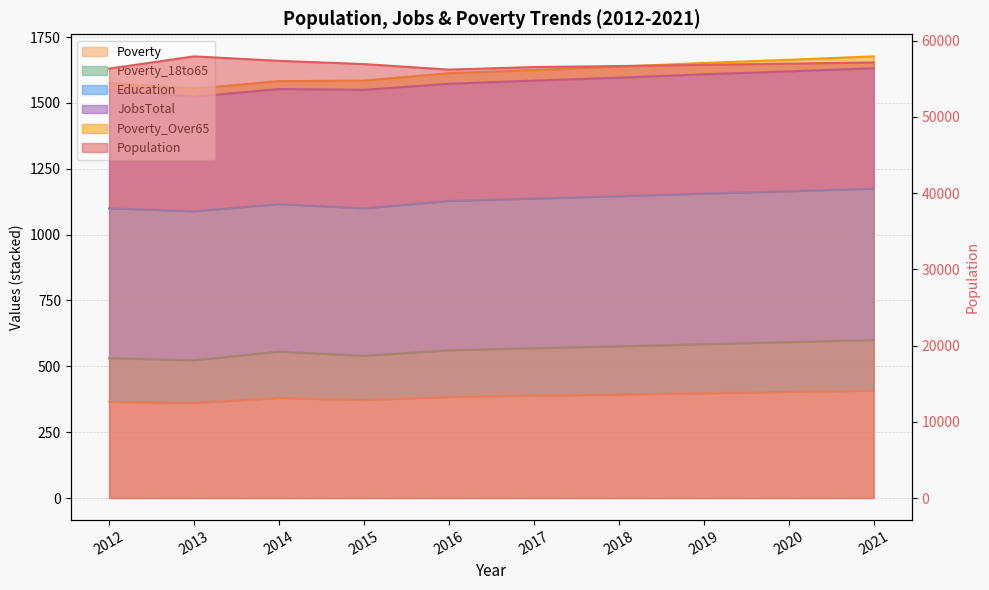

What is the minimum value for Population?

56209